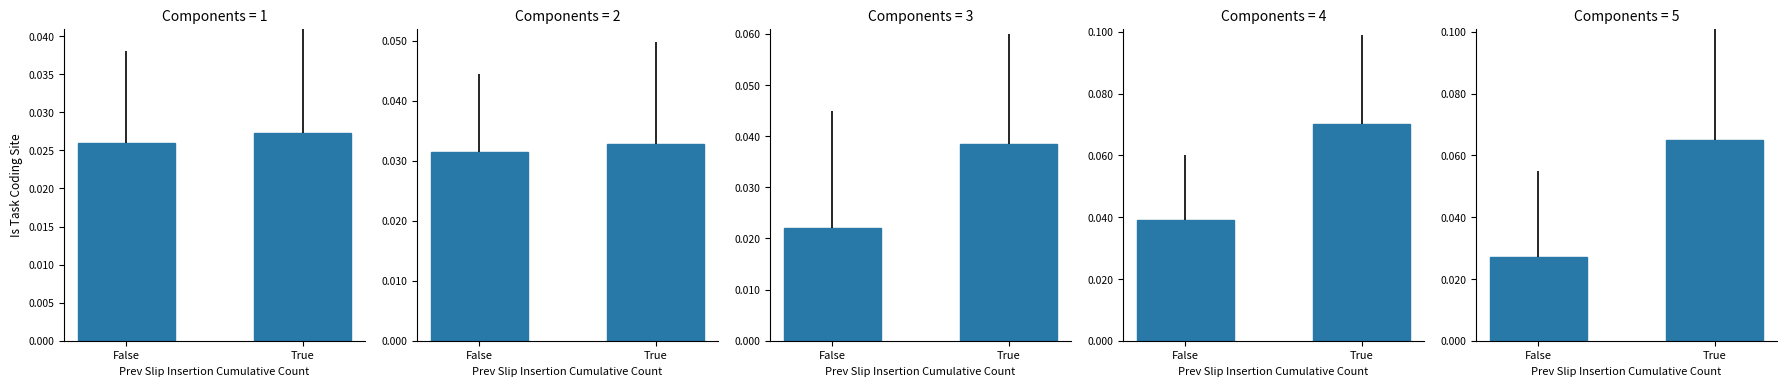

Which category has the highest value across all series?

True